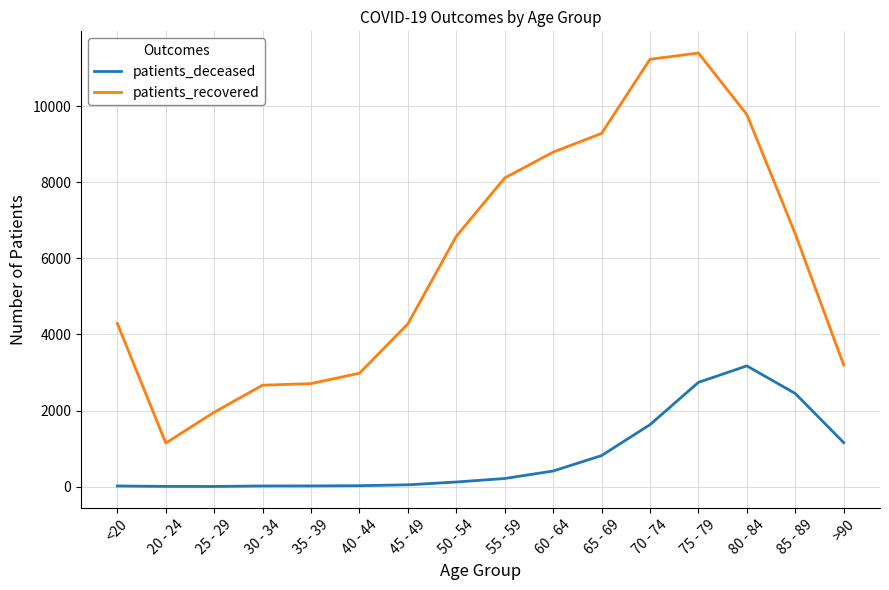

True or false: patients_recovered and patients_deceased cross at least once.

False